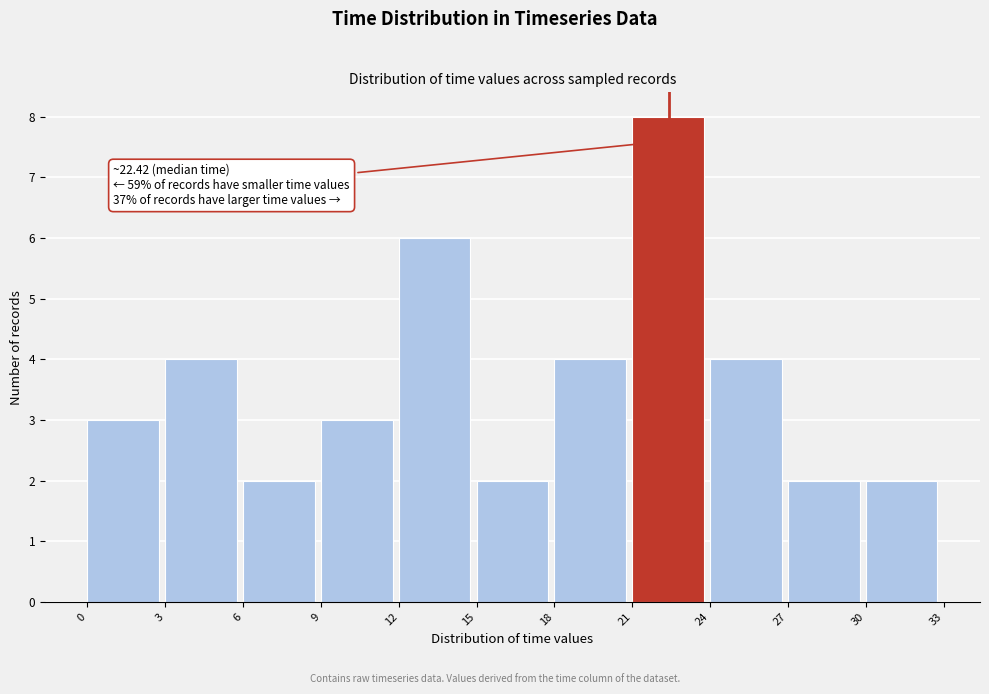

Which range on the x-axis has the tallest bar?

21 to 24